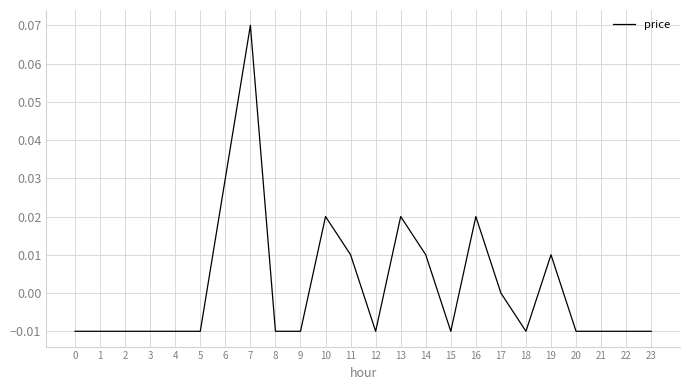

Which has a higher value, 21 or 10?

10